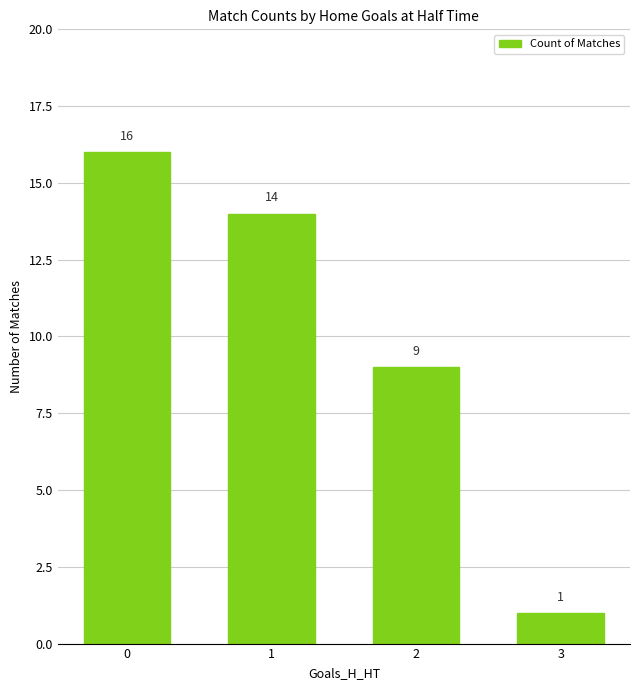

Which label corresponds to the smallest value in the chart?

3